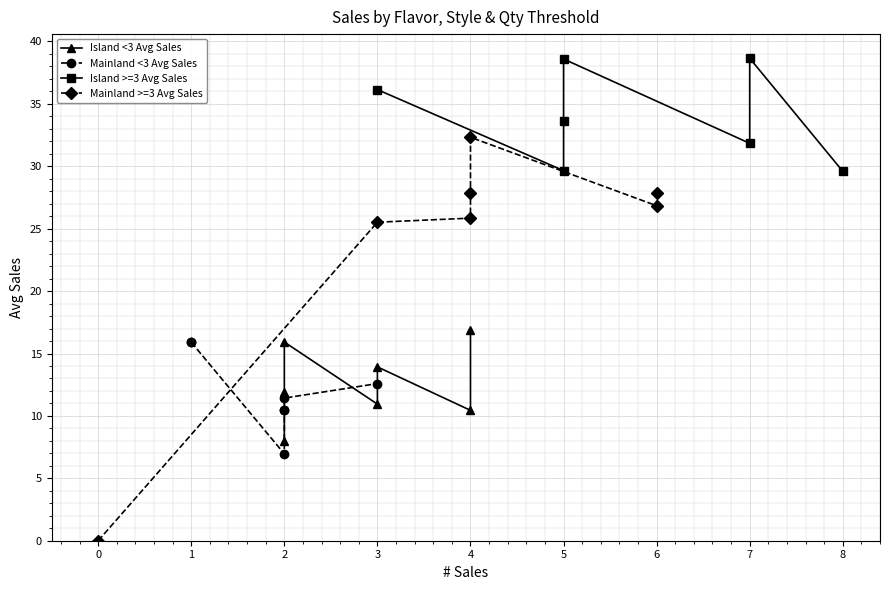

What is the label of the 4th point from the left?

2